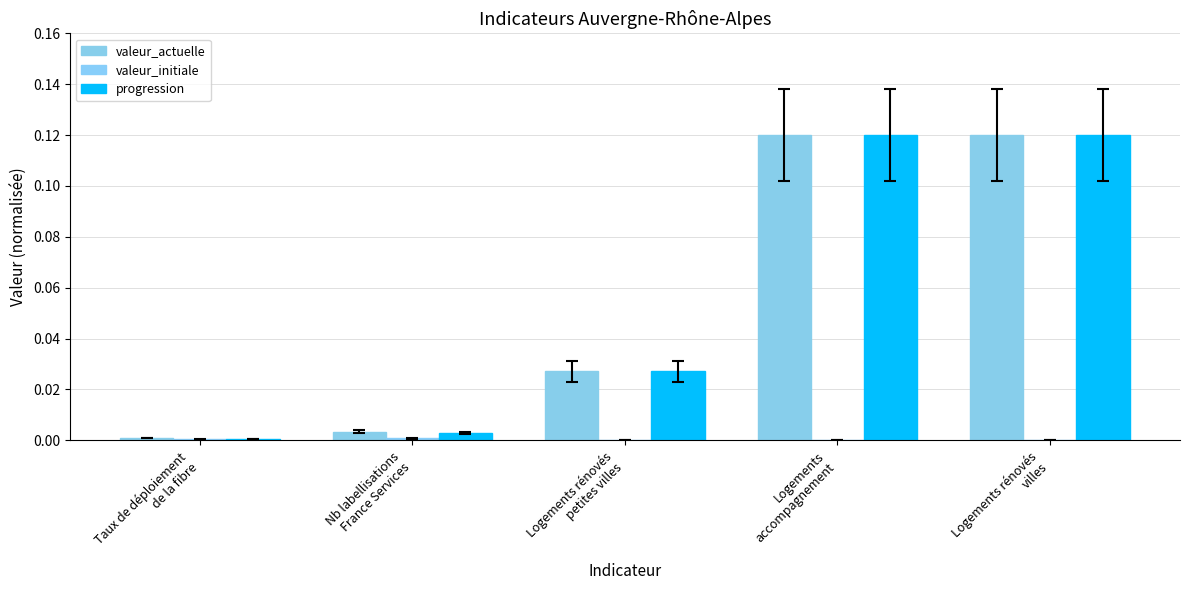

What is the label of the 5th bar from the right?

Taux de déploiement
de la fibre